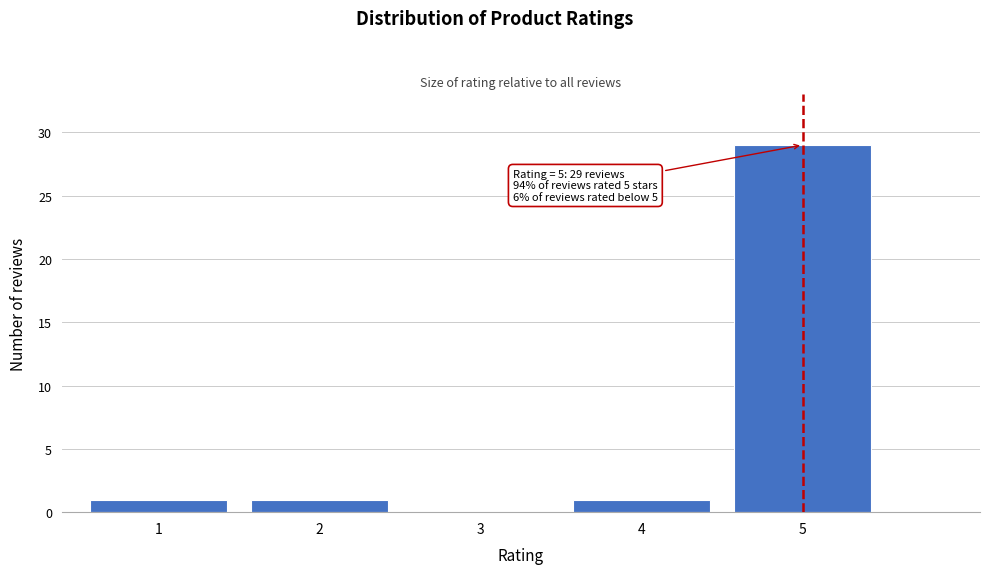

Reading right to left, extract all data points from this chart.

5=29	4=1	3=0	2=1	1=1